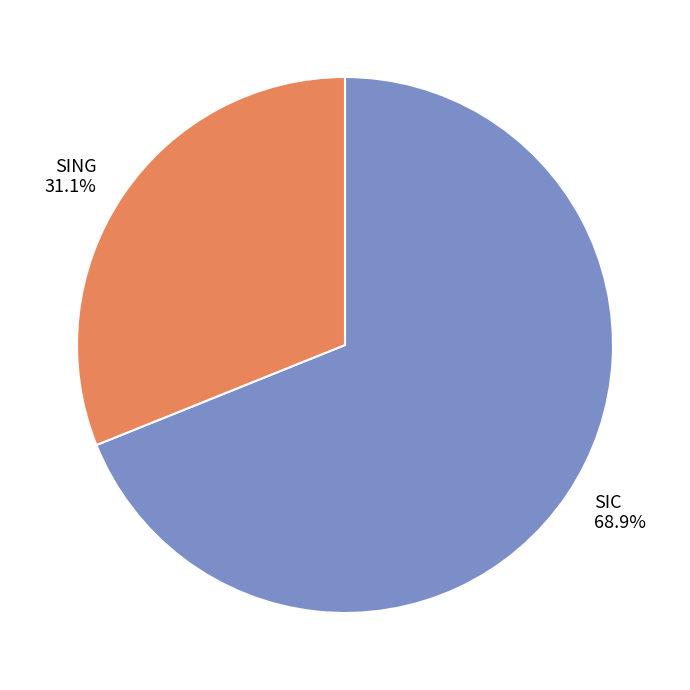

What percentage do SIC and SING together represent?

100.0%